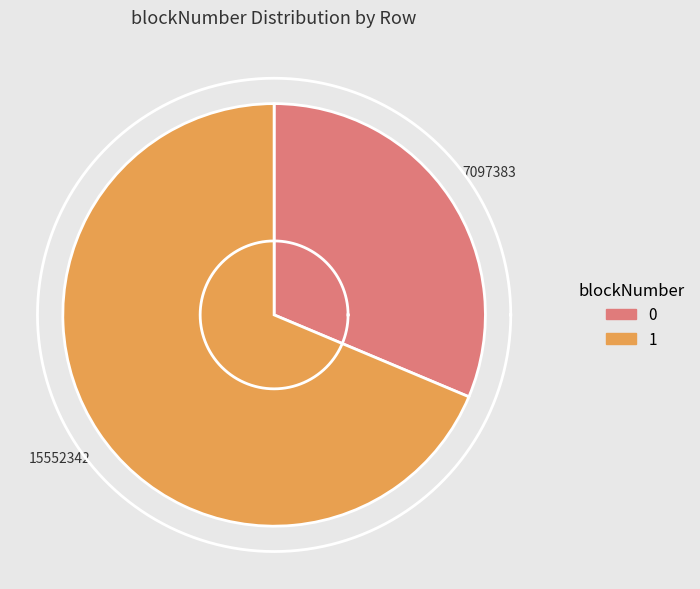

Is the sum of 0 and 1 greater than half?

Yes